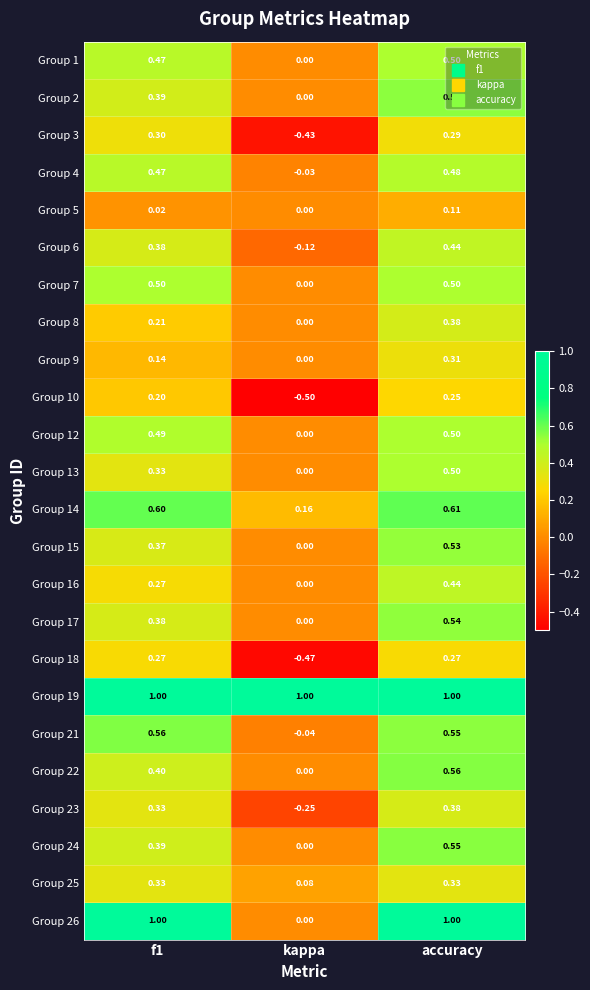

Where is Group 25 nearest to the value 0?

kappa